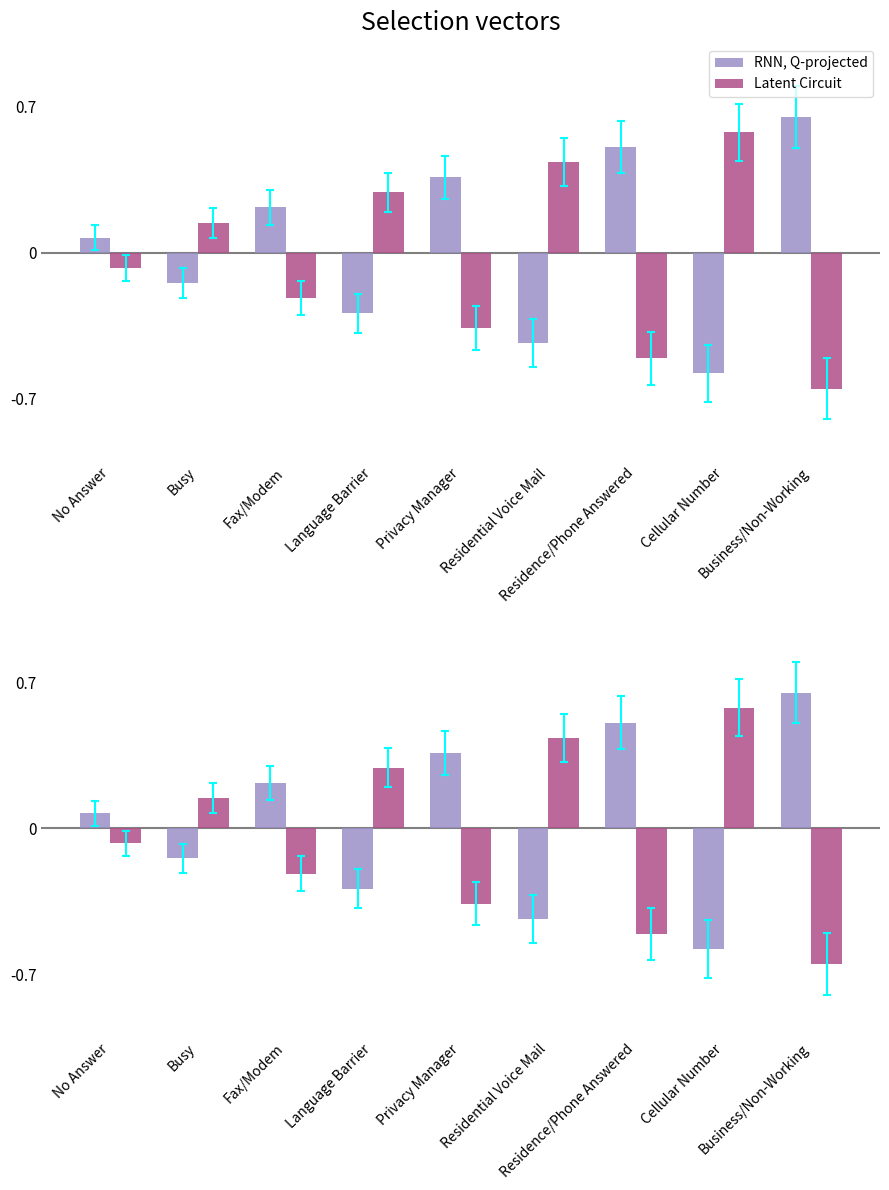

Which label corresponds to the largest value in the chart?

Business/Non-Working